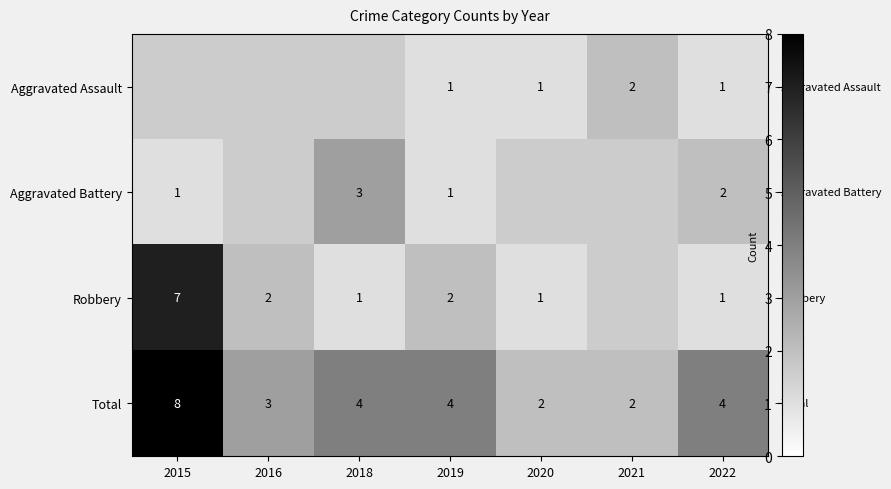

True or false: Aggravated Assault has a value of 1 at 2020.

True